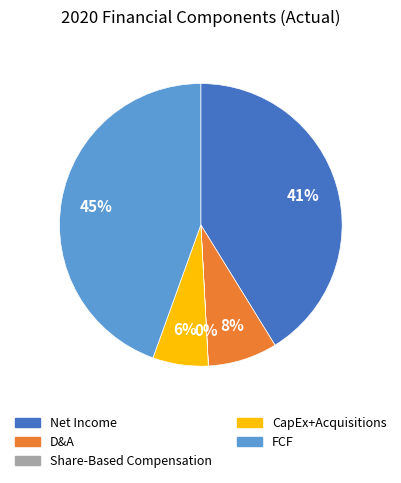

Is there any slice that represents more than half of the pie?

No